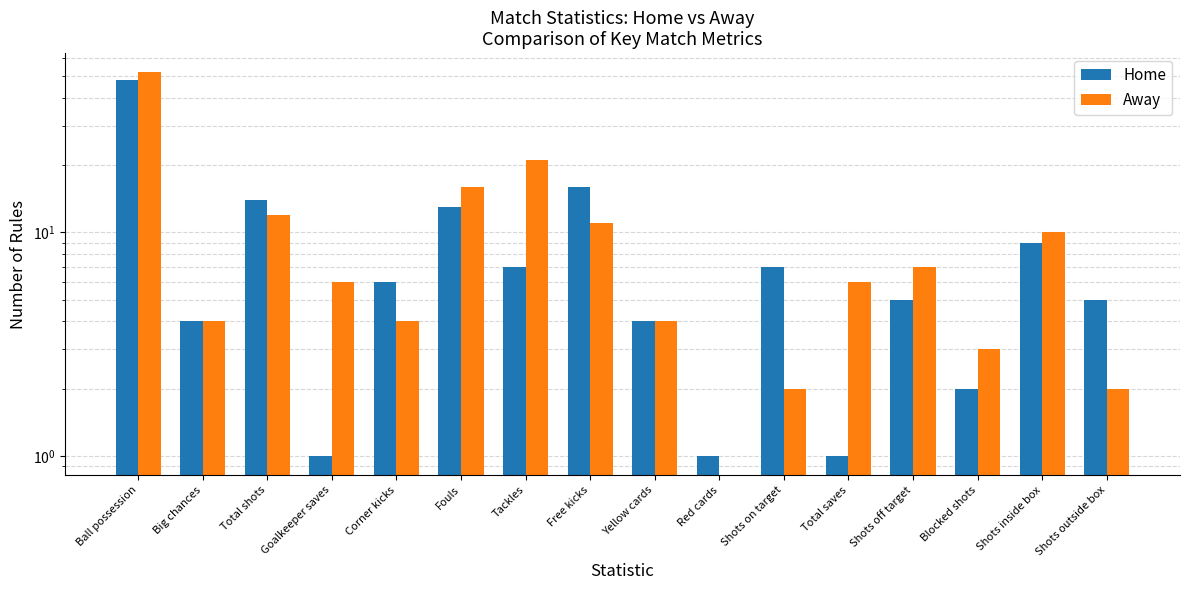

Which category has the highest value in the Home series?

Ball possession